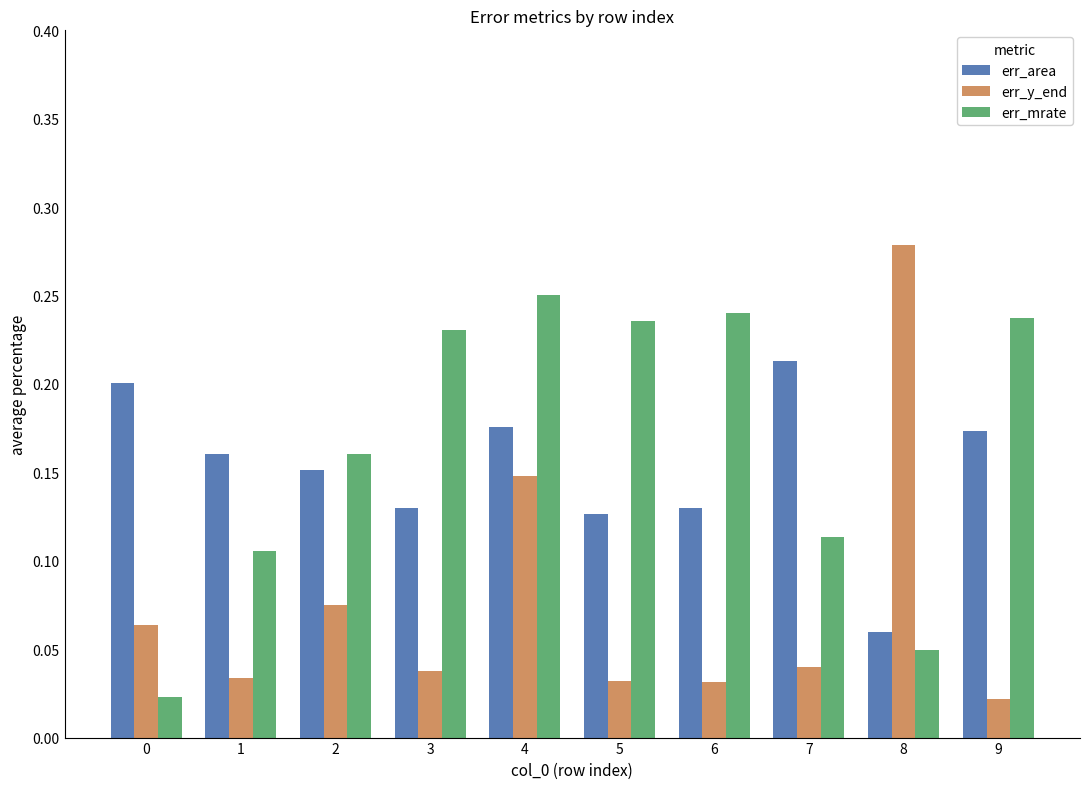

At which label does err_mrate reach its peak?

4